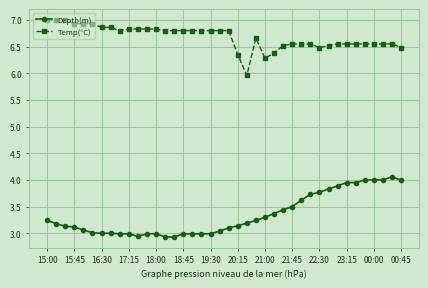

Does the chart have visible grid lines?

Yes